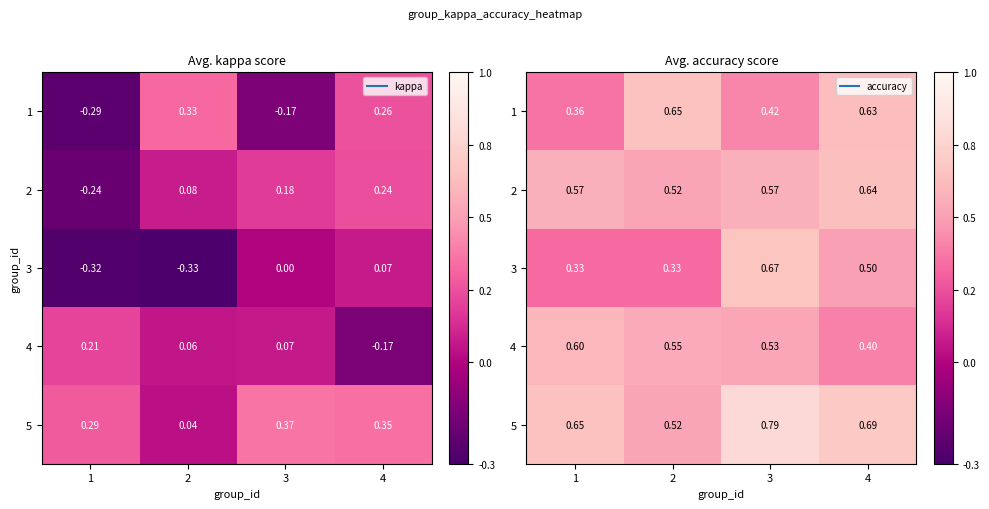

What is the difference between the highest and lowest values at 3?

0.4